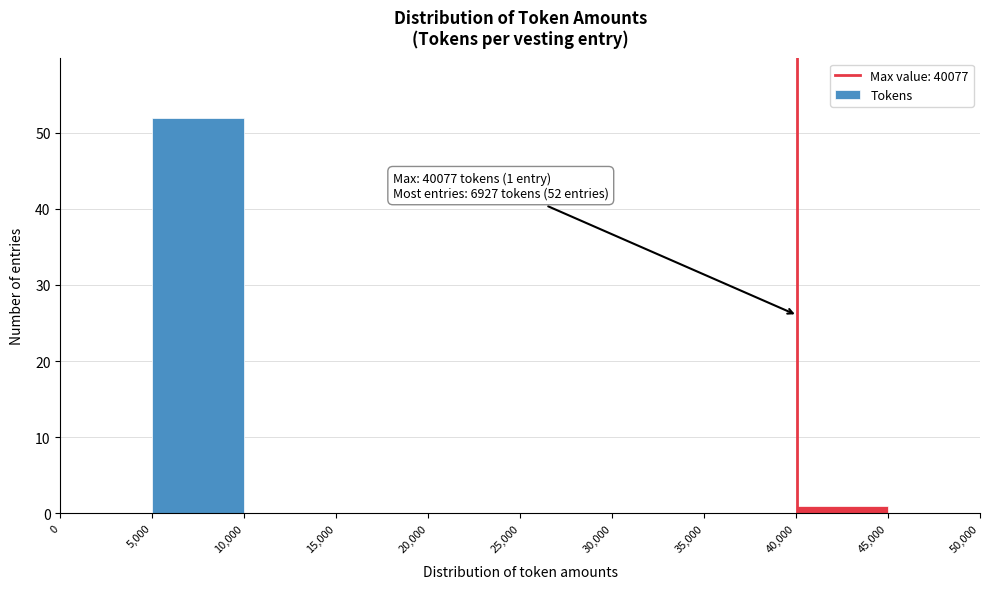

Which range on the x-axis has the tallest bar?

5,000 to 10,000